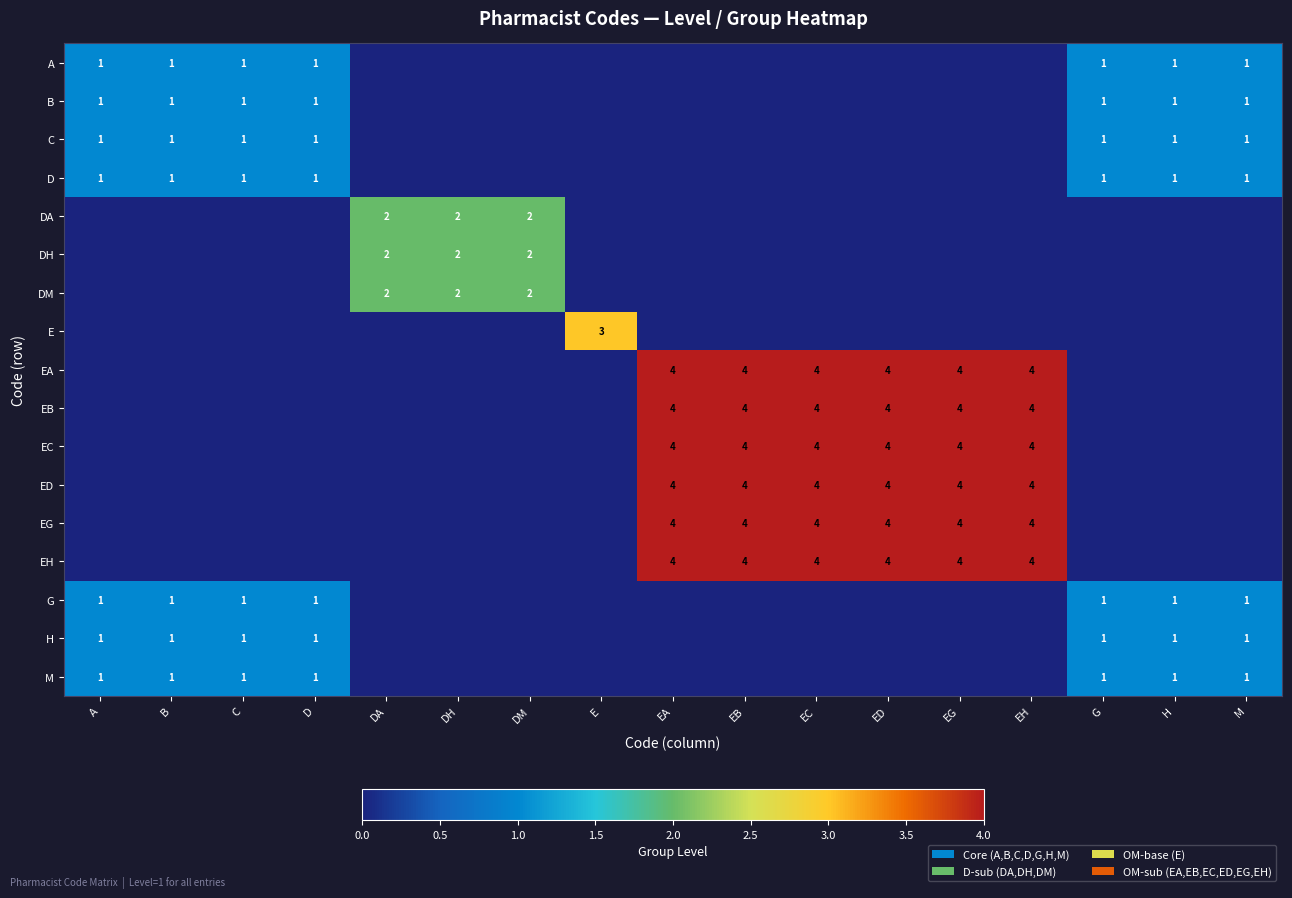

At which category is the sum across all series the highest?

EA